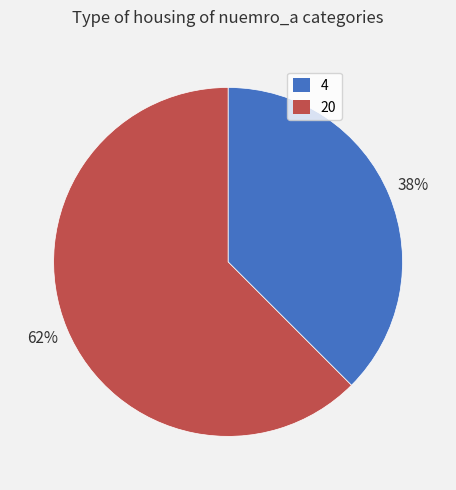

Which slice is the largest?

20